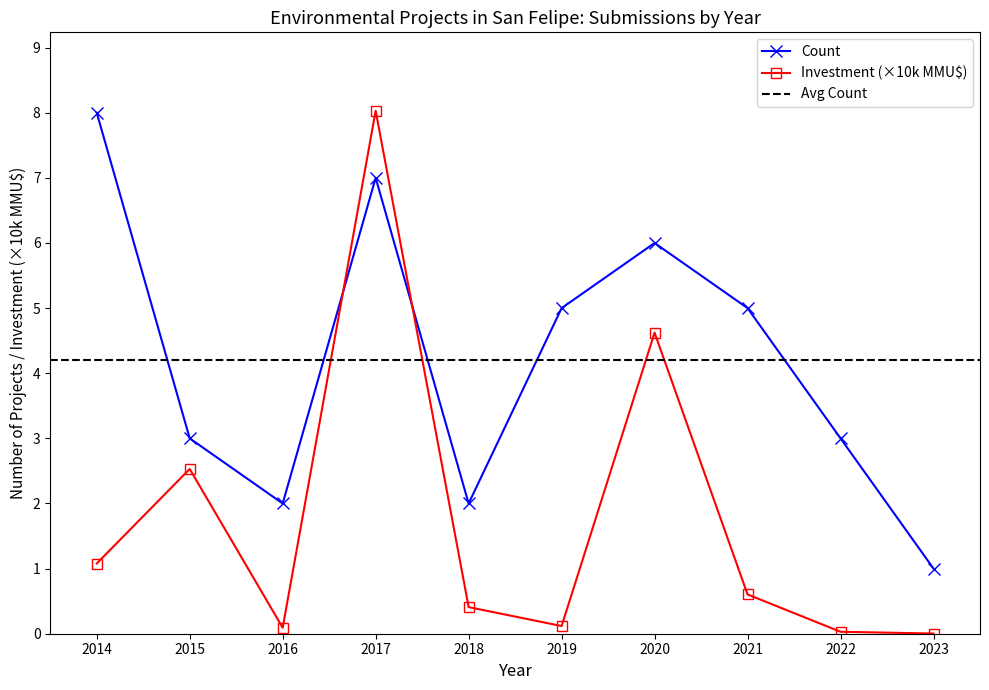

What is the highest value of the Investment (×10k MMU$) series?

8.0